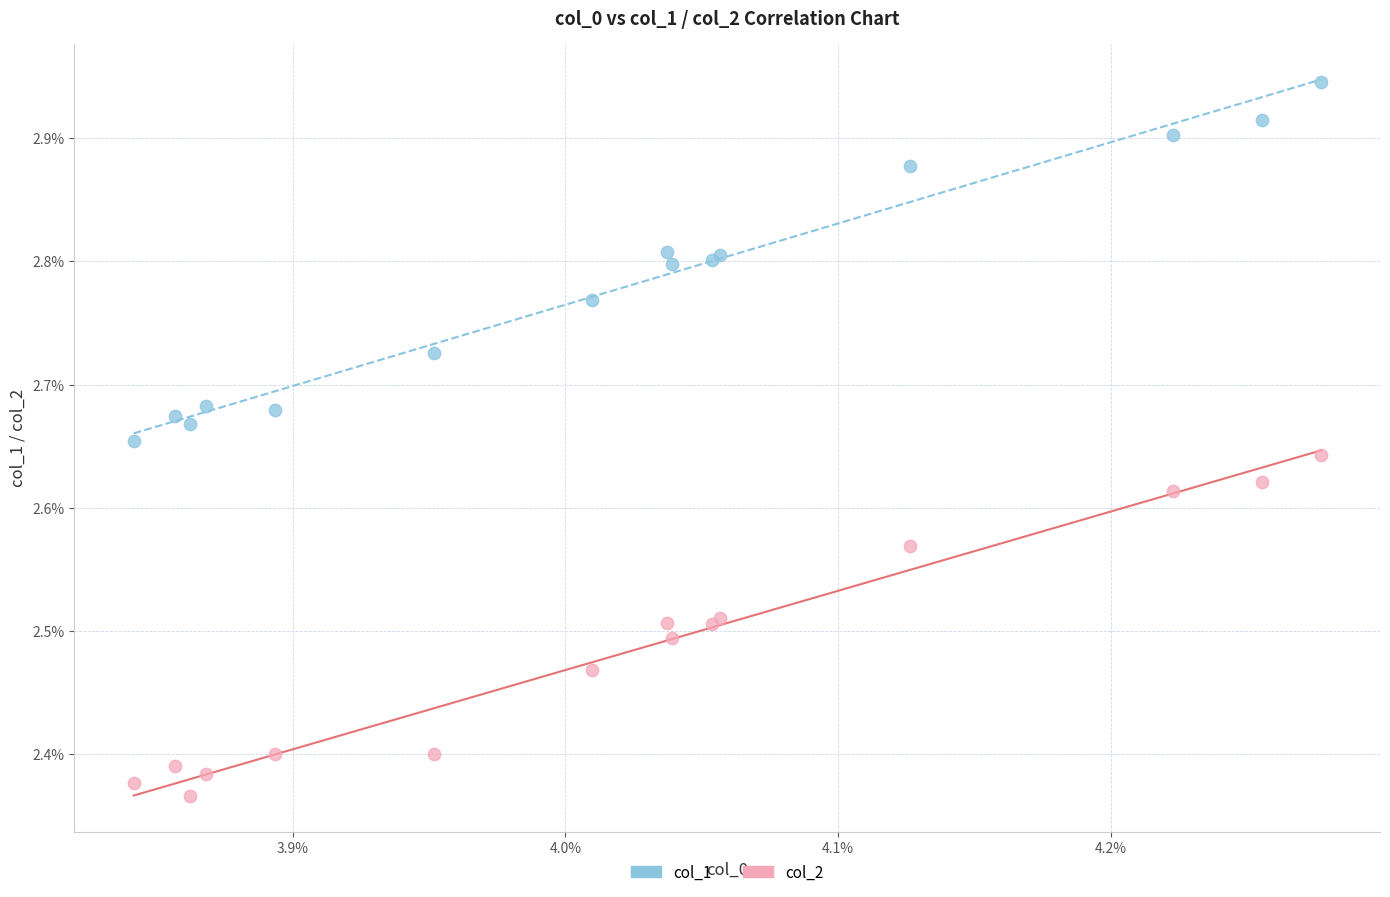

Which series reaches the maximum Y coordinate?

col_1